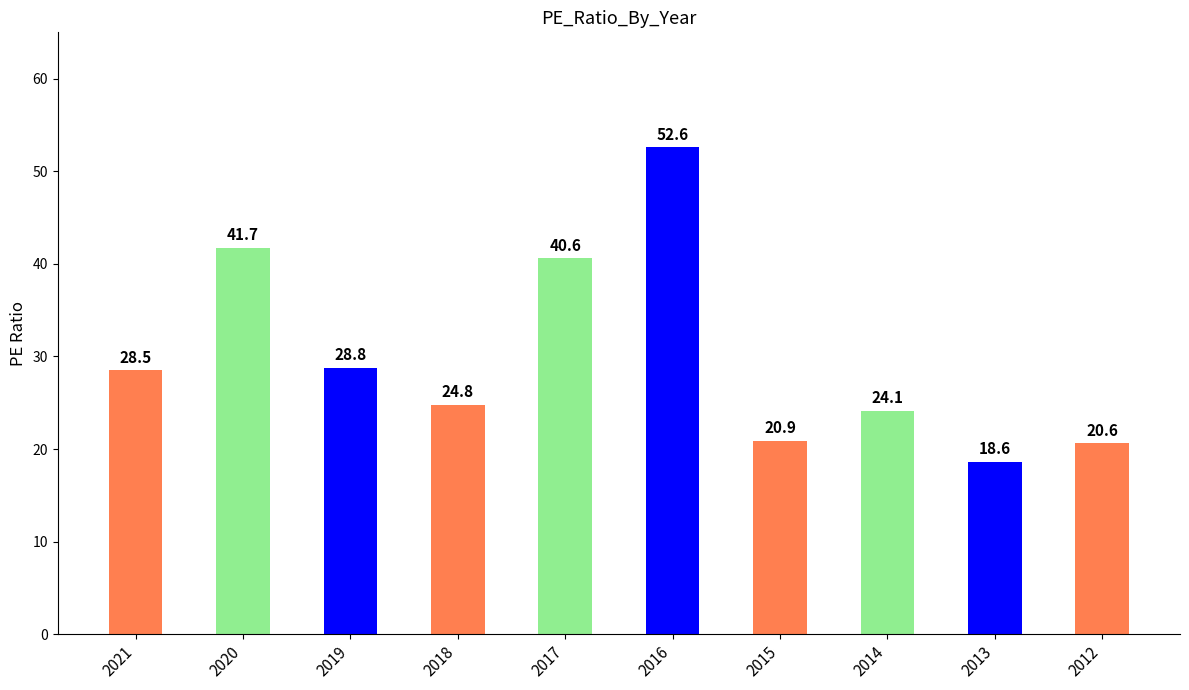

Between 2013 and 2018, which is larger?

2018